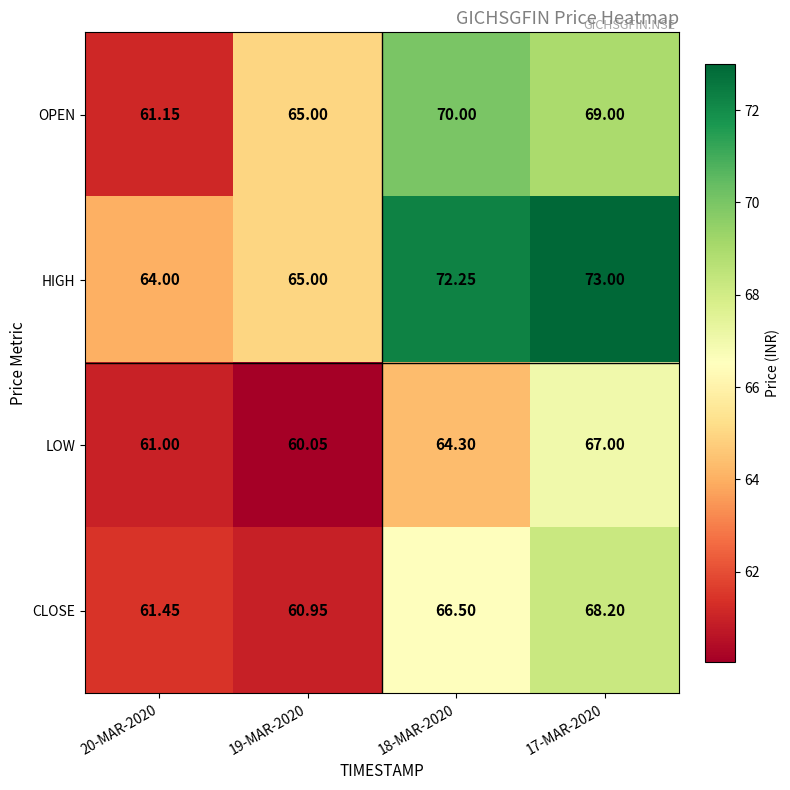

Rank the series by their average value, from lowest to highest.

LOW, CLOSE, OPEN, HIGH